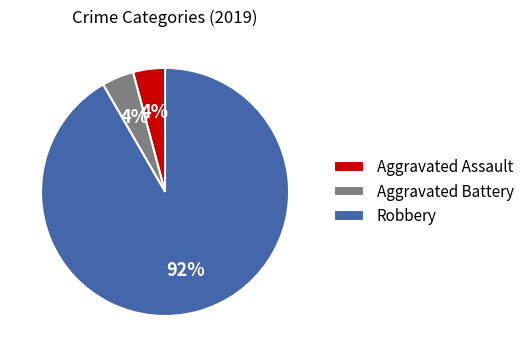

To the nearest percent, what is the difference between the largest and smallest slice percentages?

88%